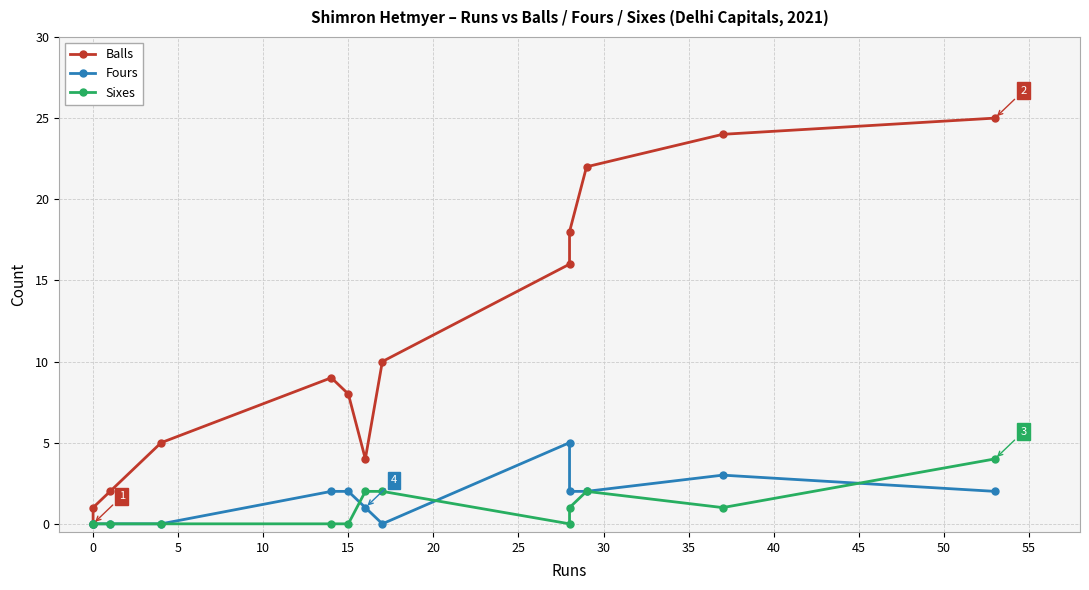

True or false: Fours and Sixes intersect in this chart.

True